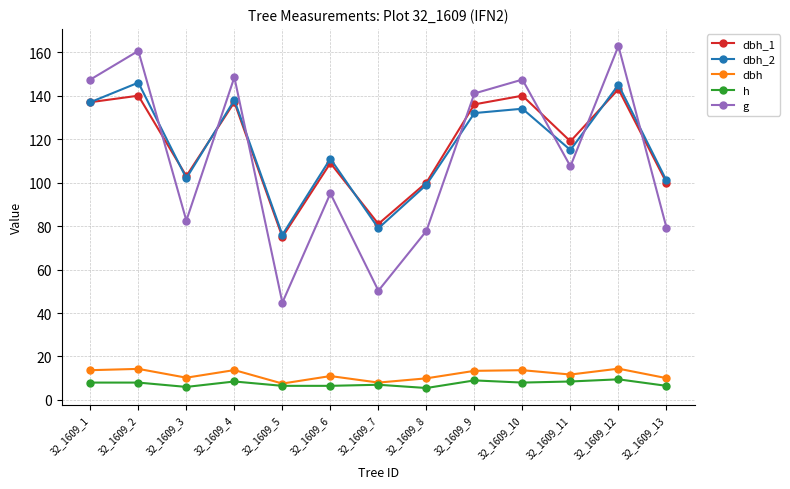

How many data points in g are less than 107?

6